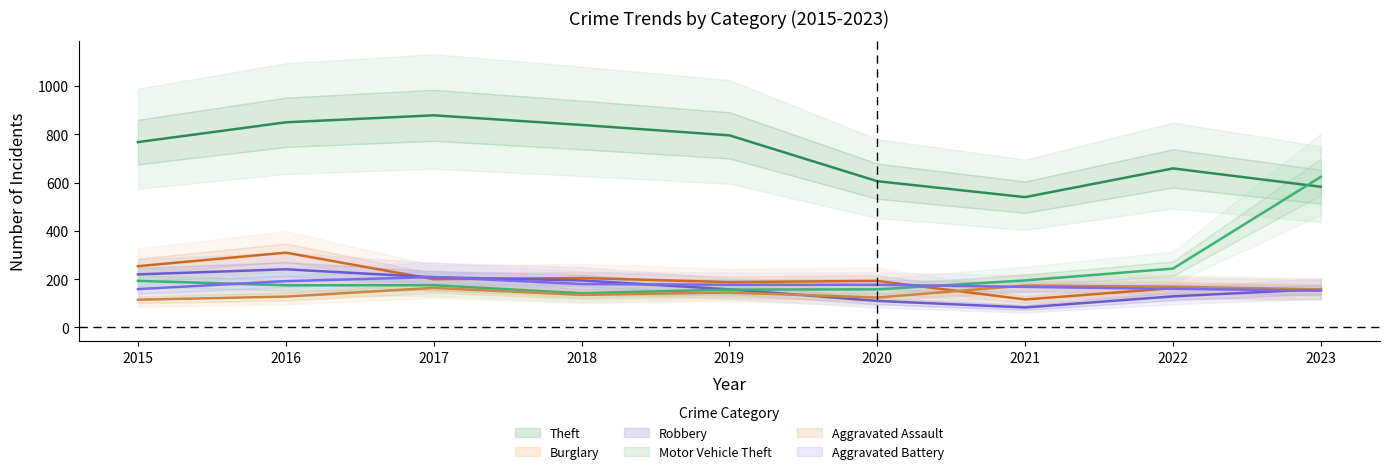

In Motor Vehicle Theft, how many points are lower than both neighbors (excluding endpoints)?

1